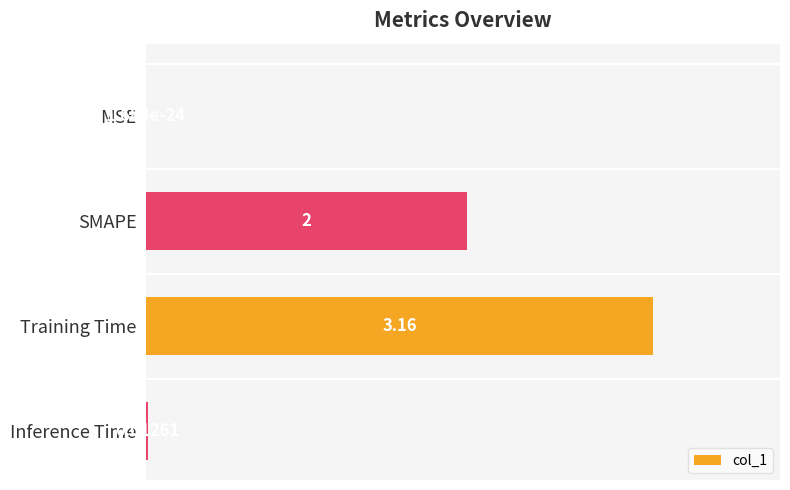

What is the sum of the values at SMAPE and Inference Time?

2.0